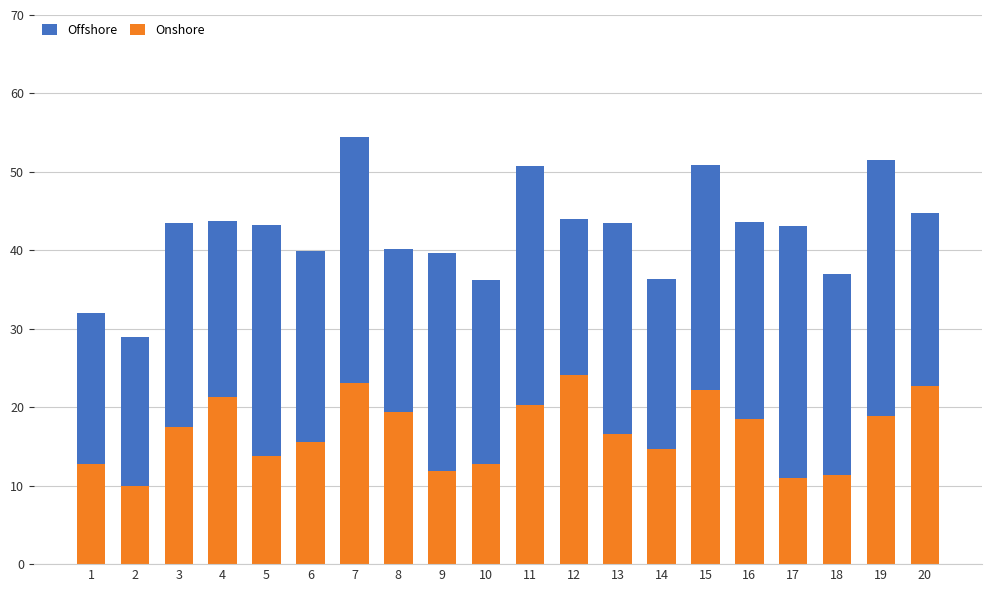

What is the difference between the Onshore values at 5 and 16?

4.7